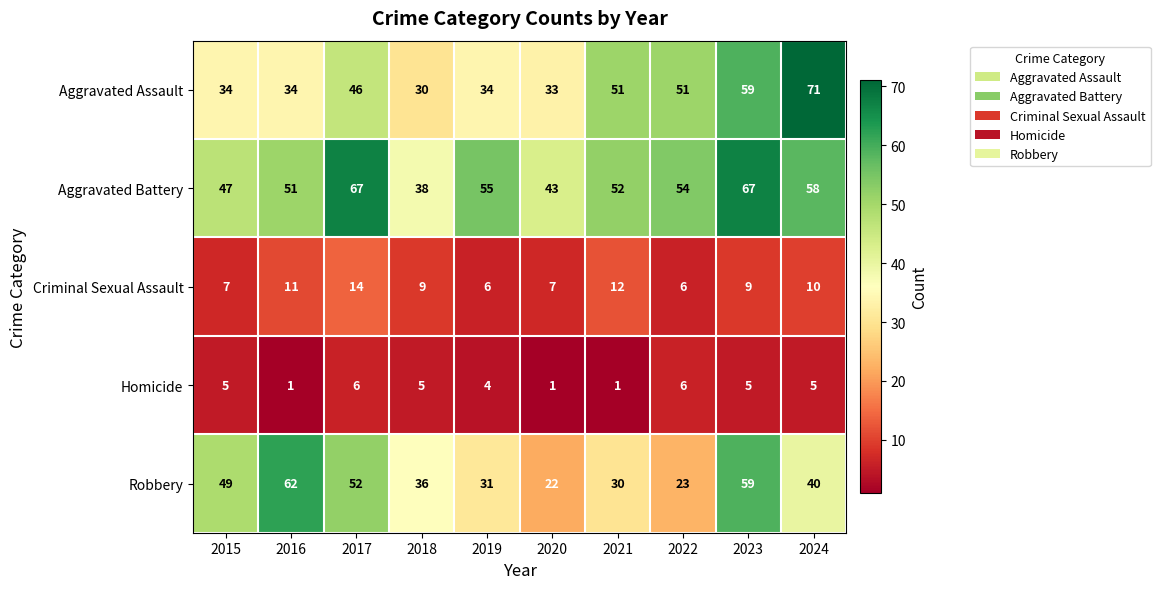

What is the sum of the Robbery values at 2021 and 2015?

79